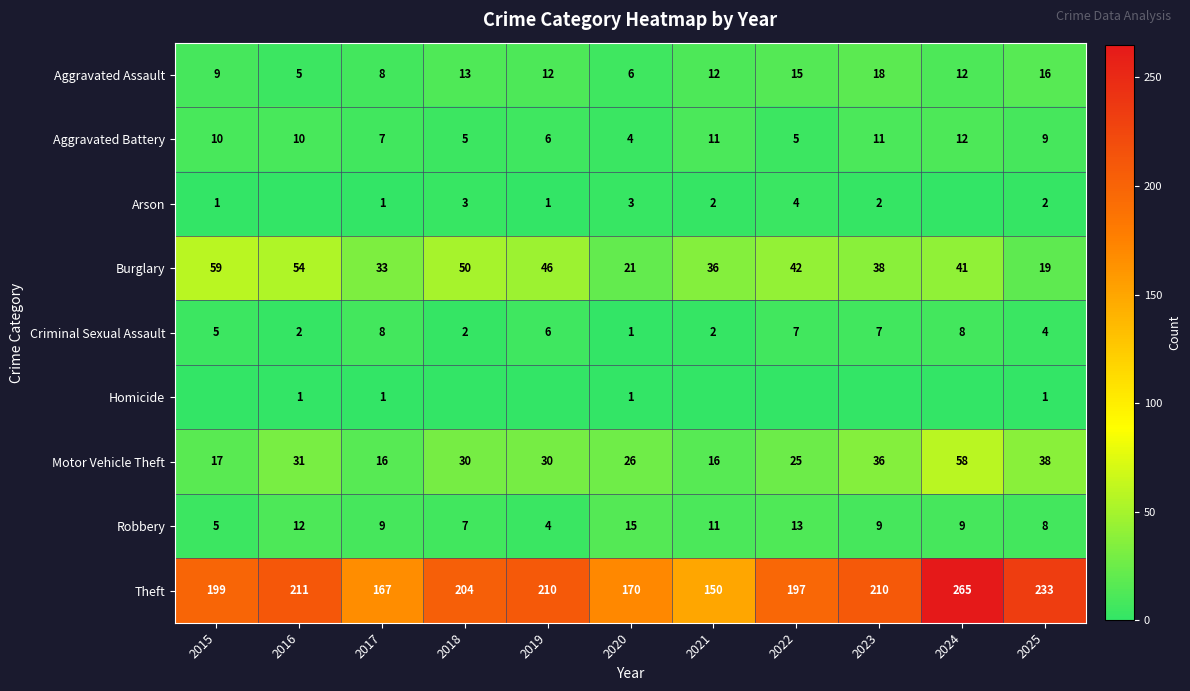

The value of Arson at 2021 is 2. True or false?

True